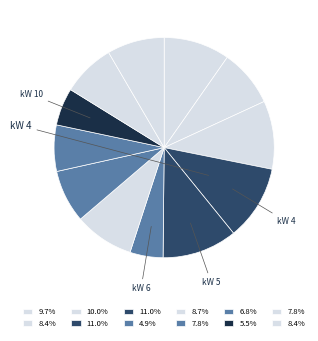

How many slices are in this pie chart?

12